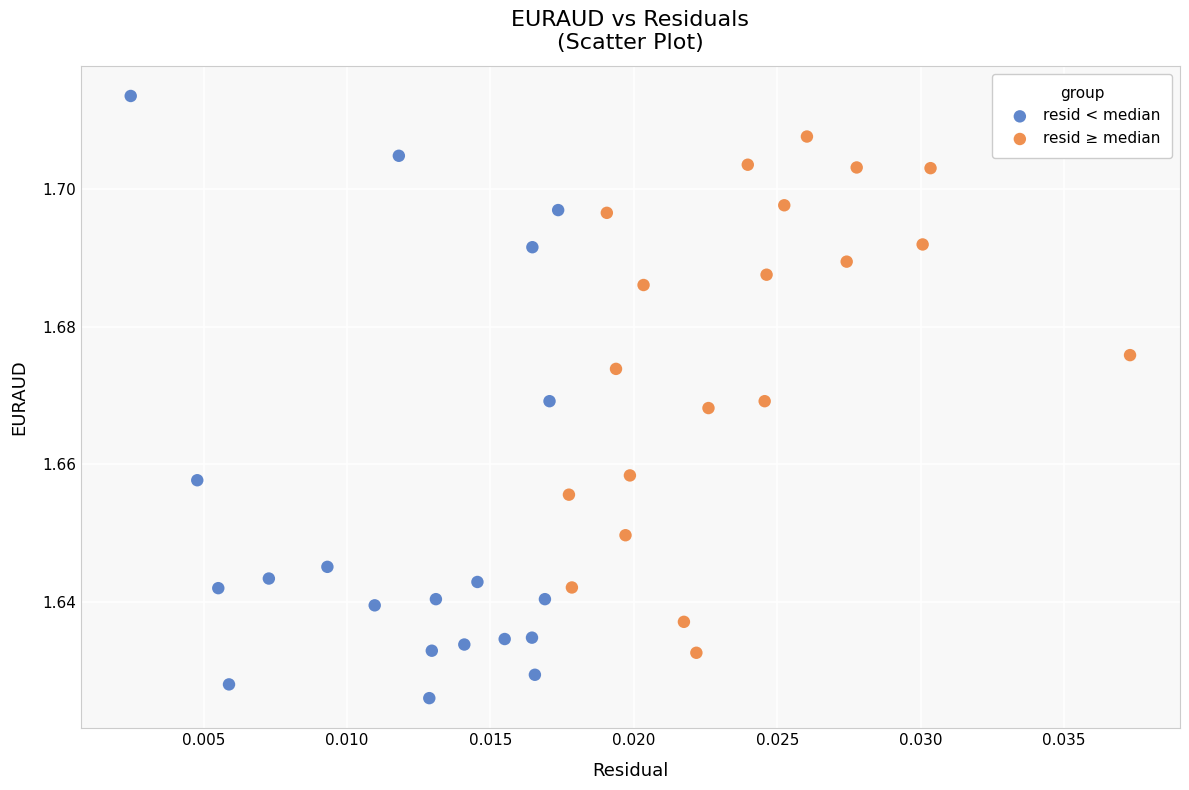

Which series has the largest Y range (max minus min)?

resid < median